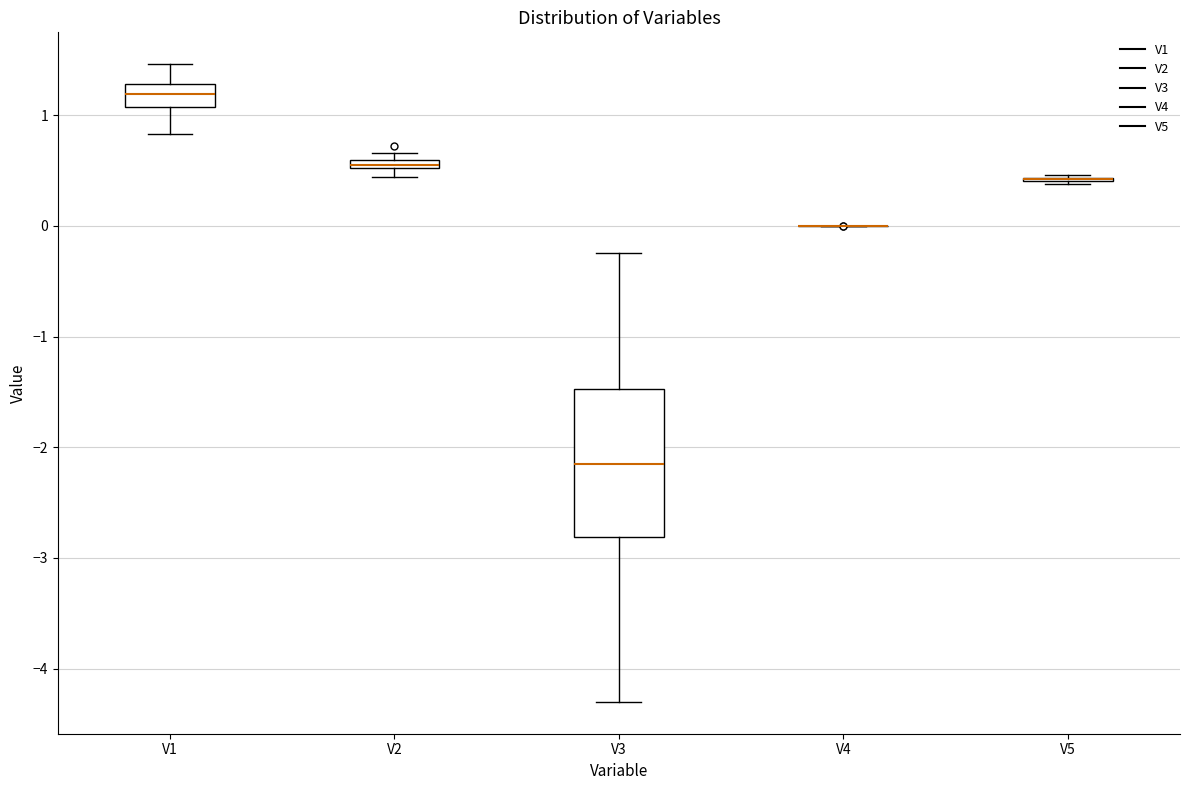

Comparing the boxes themselves (not the whiskers), which one is the tallest?

V3